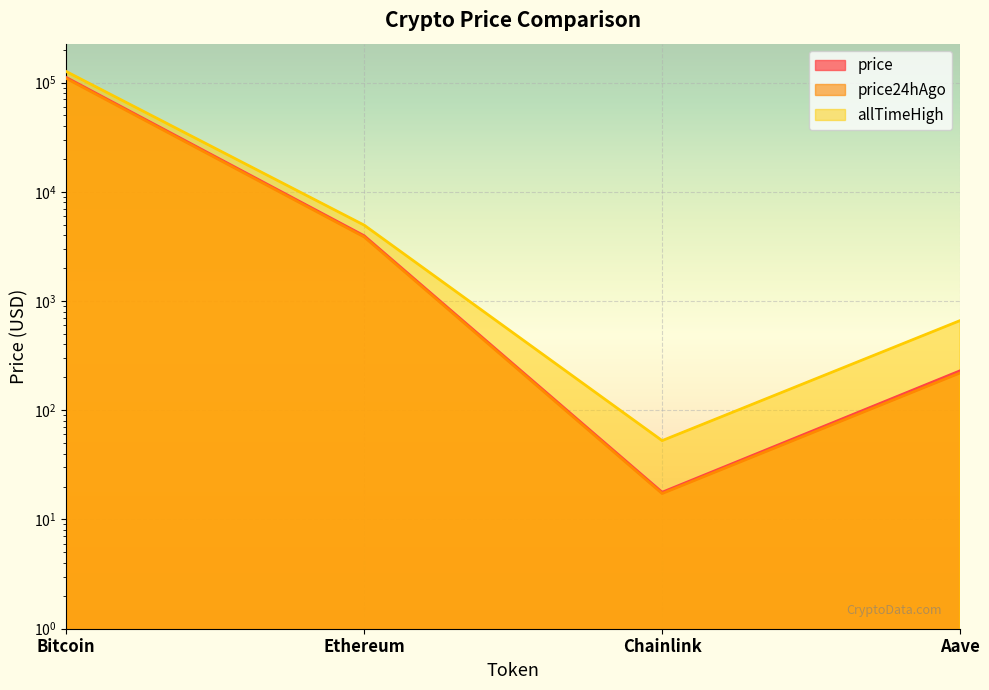

What is the label of the 1st point from the right?

Aave